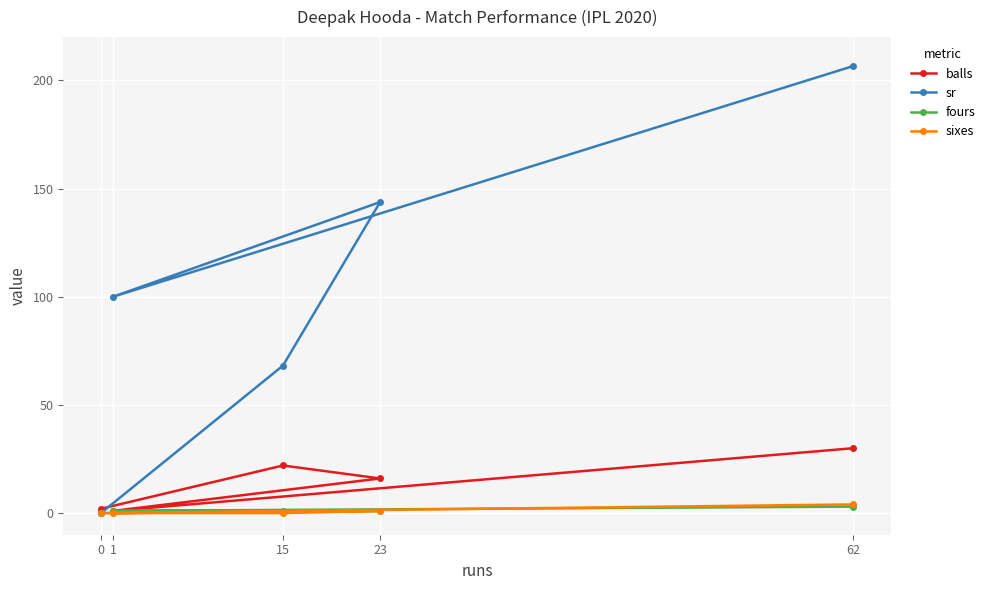

How many times do fours and sixes cross each other?

1